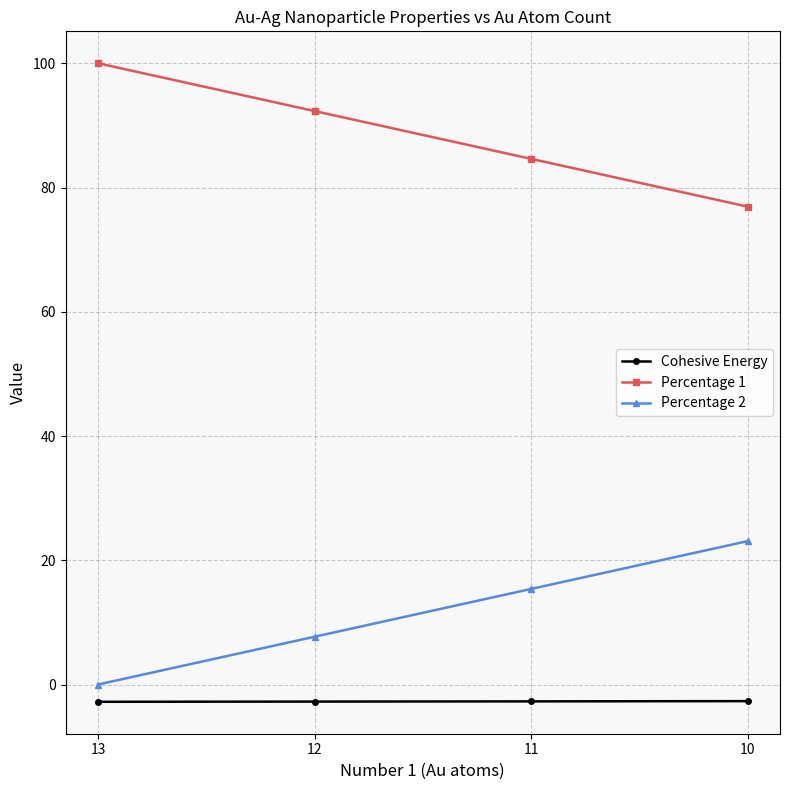

Reading right to left, extract all data points from this chart.

Cohesive Energy: -2.7	-2.7	-2.7	-2.8
Percentage 1: 76.9	84.6	92.3	100.0
Percentage 2: 23.1	15.4	7.7	0.0